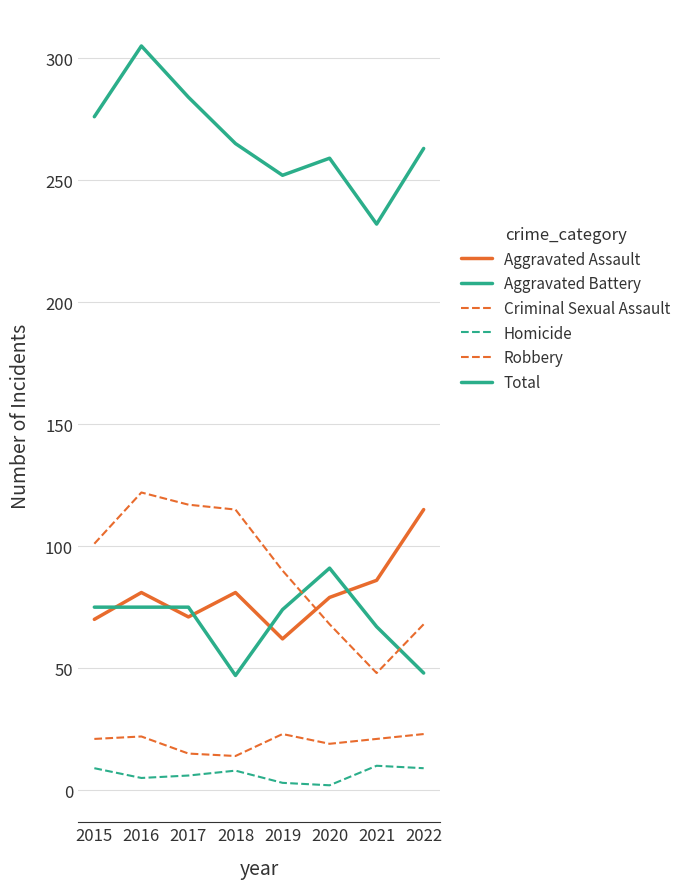

Reading right to left, extract all data points from this chart.

Aggravated Assault: 2022=115	2021=86	2020=79	2019=62	2018=81	2017=71	2016=81	2015=70
Aggravated Battery: 2022=48	2021=67	2020=91	2019=74	2018=47	2017=75	2016=75	2015=75
Criminal Sexual Assault: 2022=23	2021=21	2020=19	2019=23	2018=14	2017=15	2016=22	2015=21
Homicide: 2022=9	2021=10	2020=2	2019=3	2018=8	2017=6	2016=5	2015=9
Robbery: 2022=68	2021=48	2020=68	2019=90	2018=115	2017=117	2016=122	2015=101
Total: 2022=263	2021=232	2020=259	2019=252	2018=265	2017=284	2016=305	2015=276